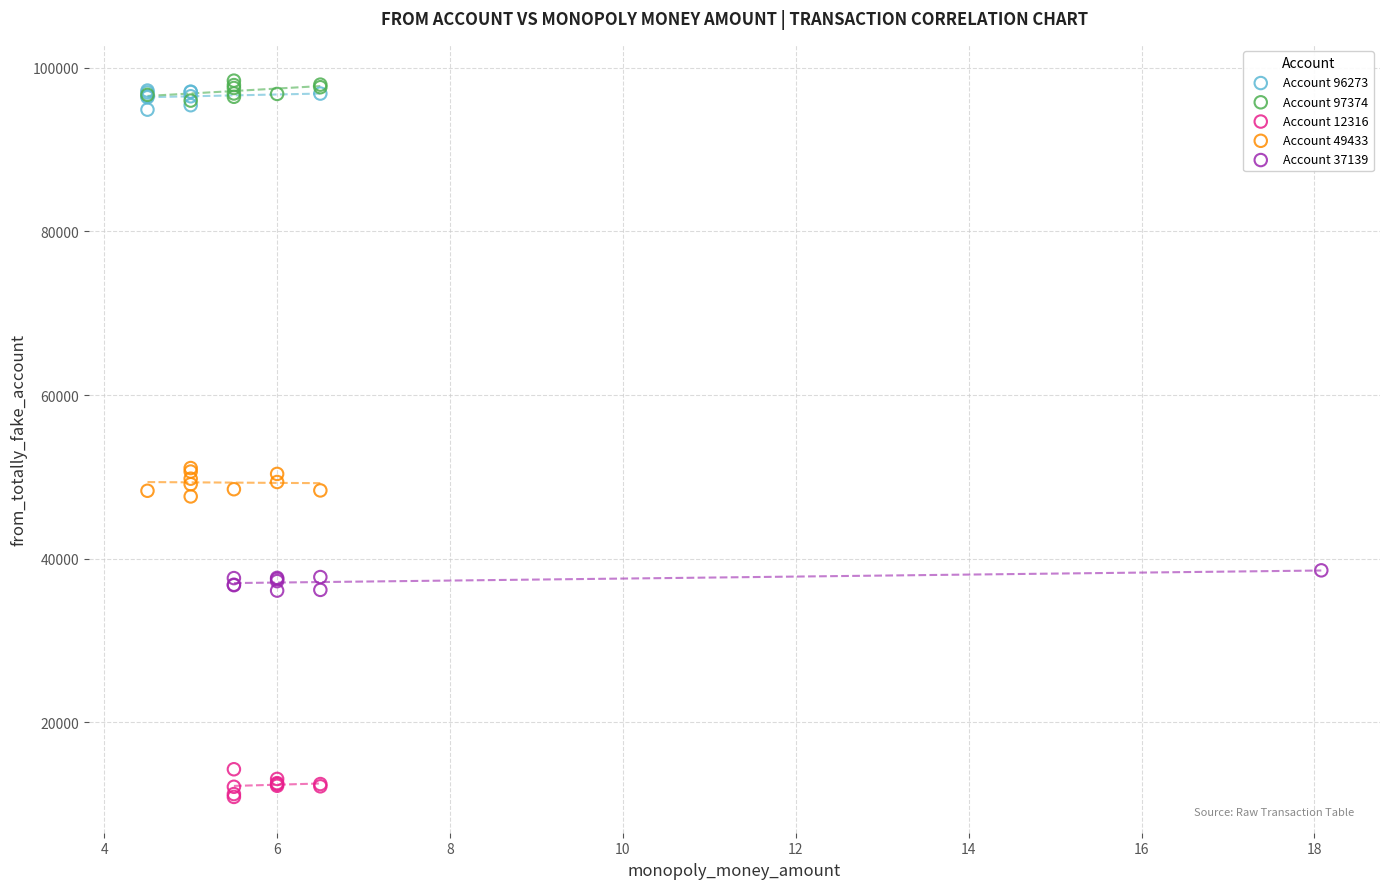

What are all the series names shown in the legend?

Account 96273, Account 97374, Account 12316, Account 49433, Account 37139